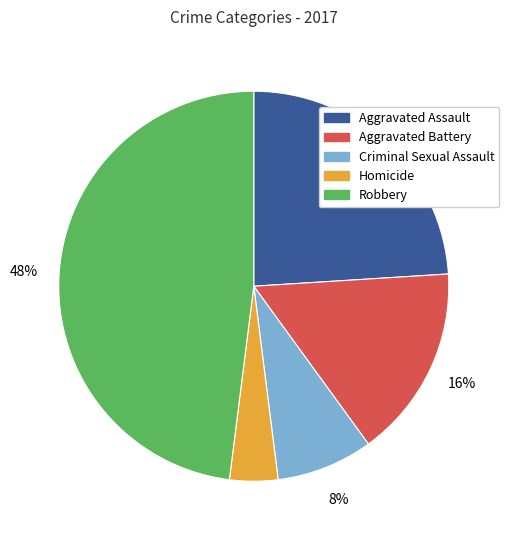

Is there a majority slice in this chart?

No